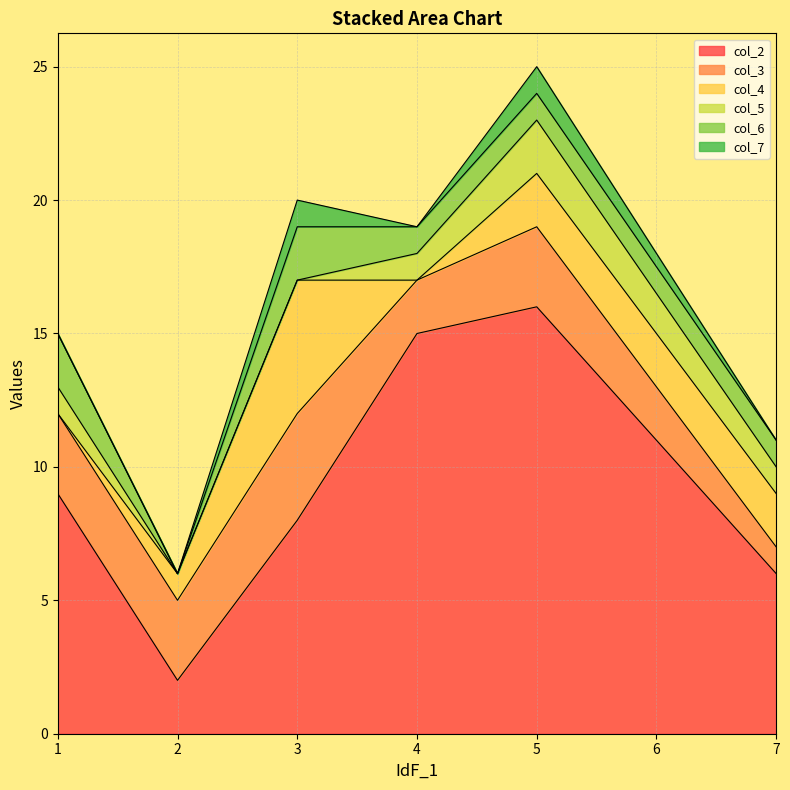

At which label is col_7 closest to 0?

1